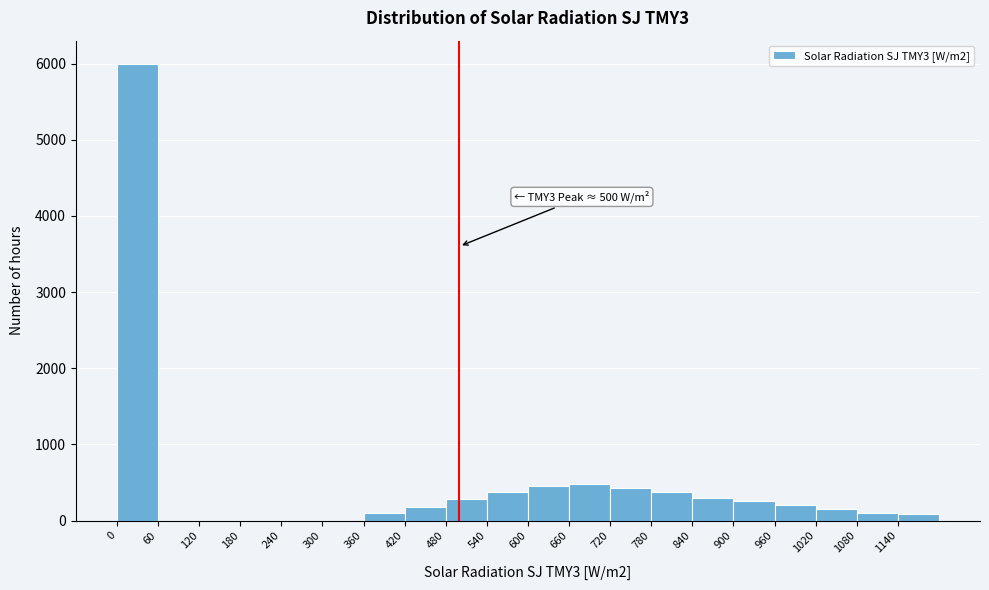

Which range on the x-axis has the tallest bar?

0 to 60